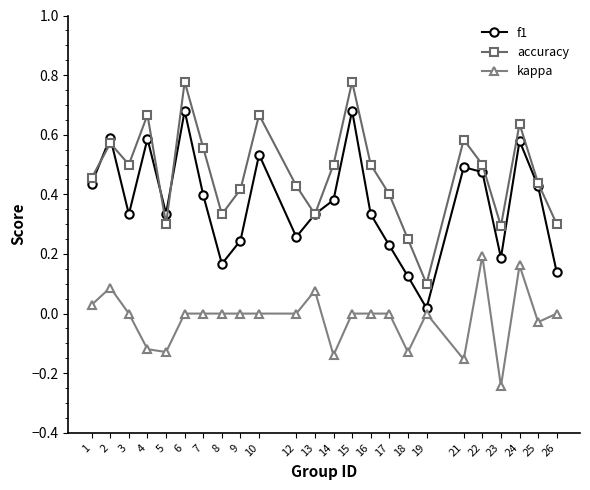

At which category does kappa reach its first local peak?

2